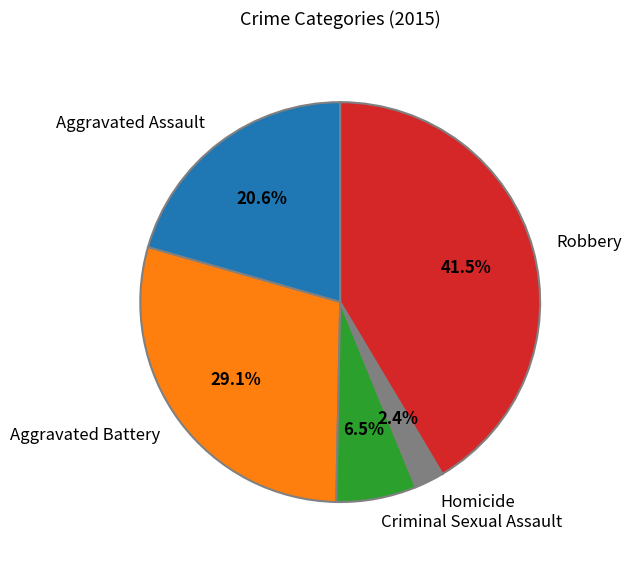

Does Homicide represent more than half of the total?

No